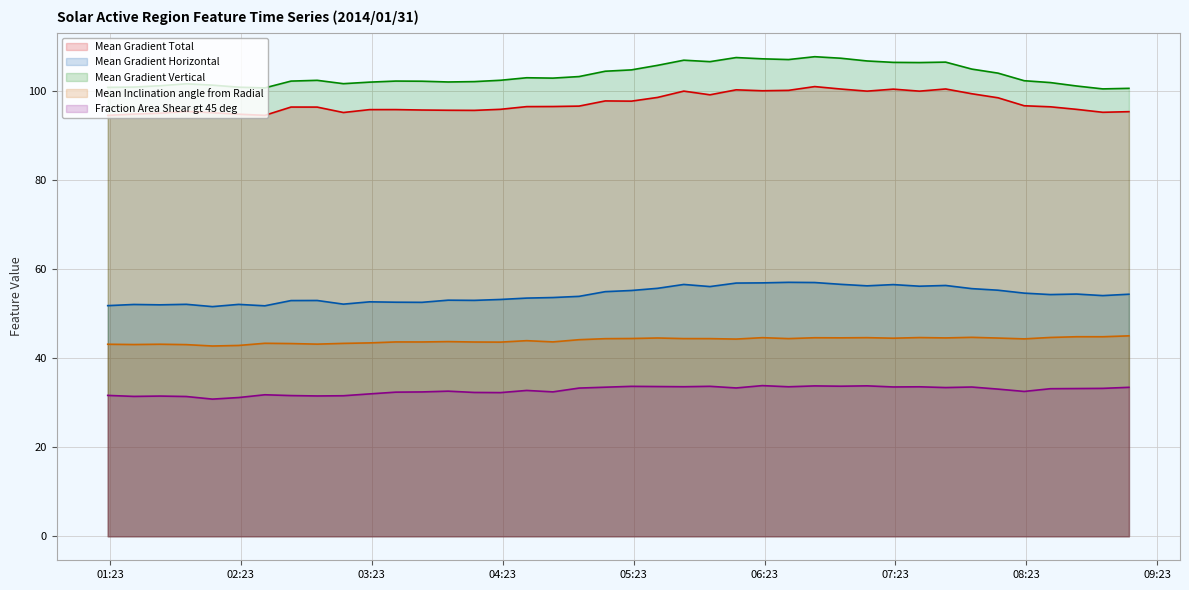

What is the lowest value of the Fraction Area Shear gt 45 deg series?

30.8